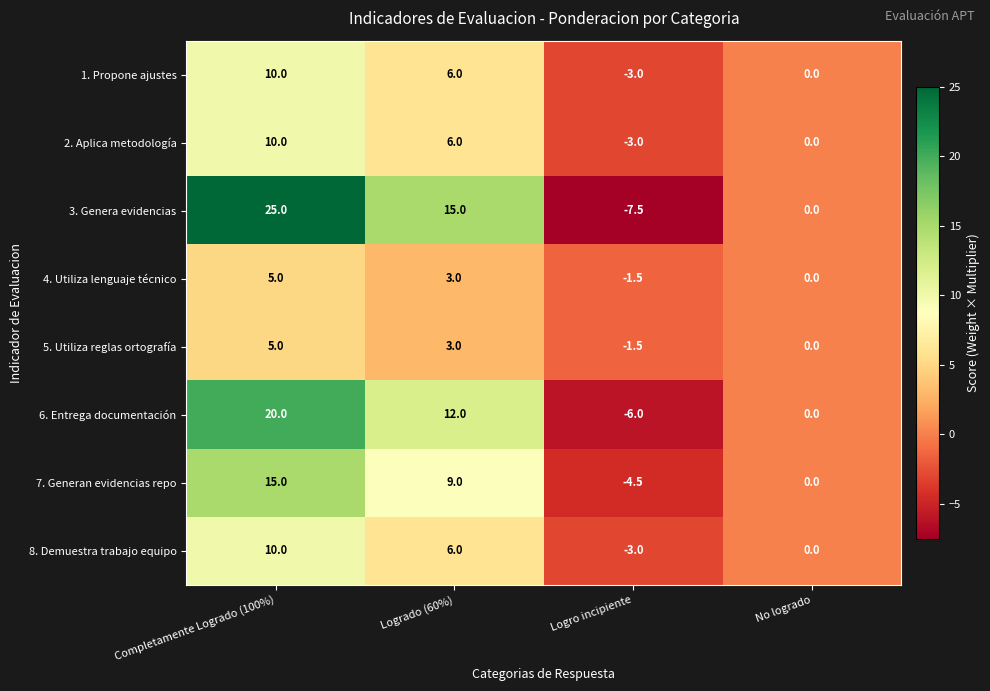

What is the average value of the 6. Entrega documentación series?

6.5